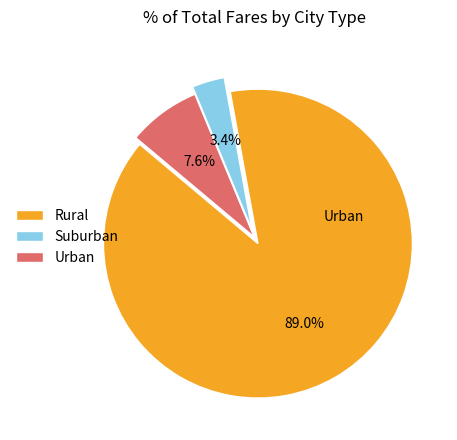

Is there any slice that represents more than half of the pie?

Yes